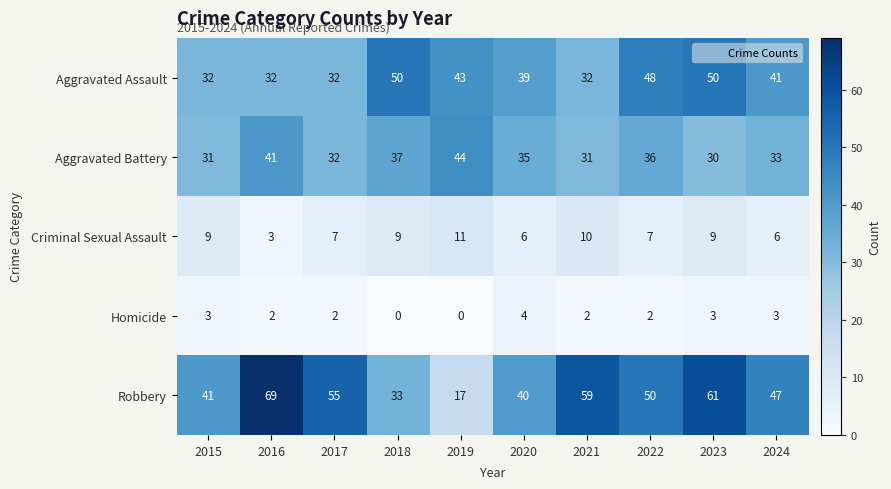

Which series has the largest total across all categories?

Robbery